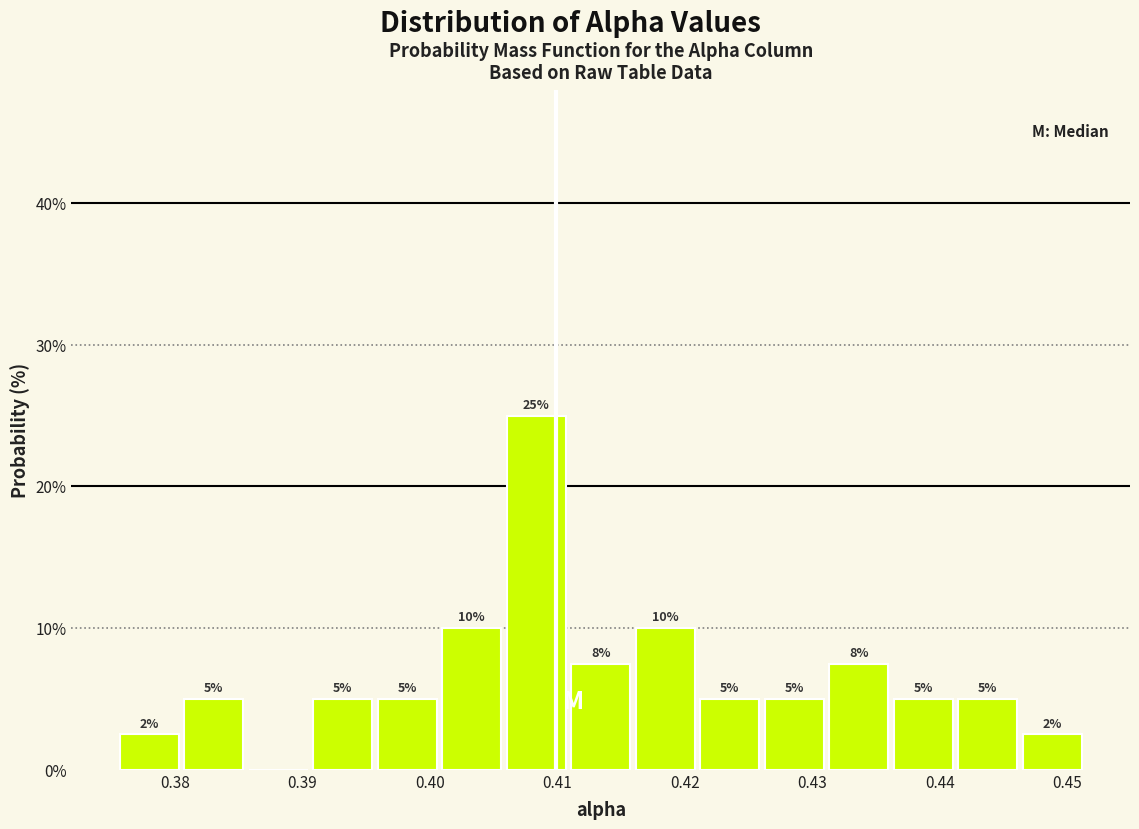

Over which range of the x-axis is the bar tallest?

0.406 to 0.411